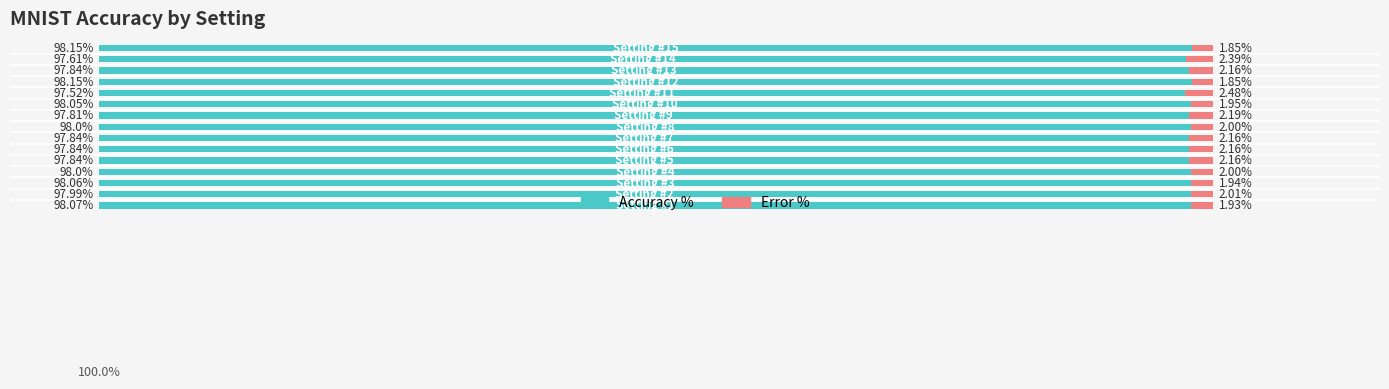

What are all the series names shown in the legend?

Accuracy %, Error %